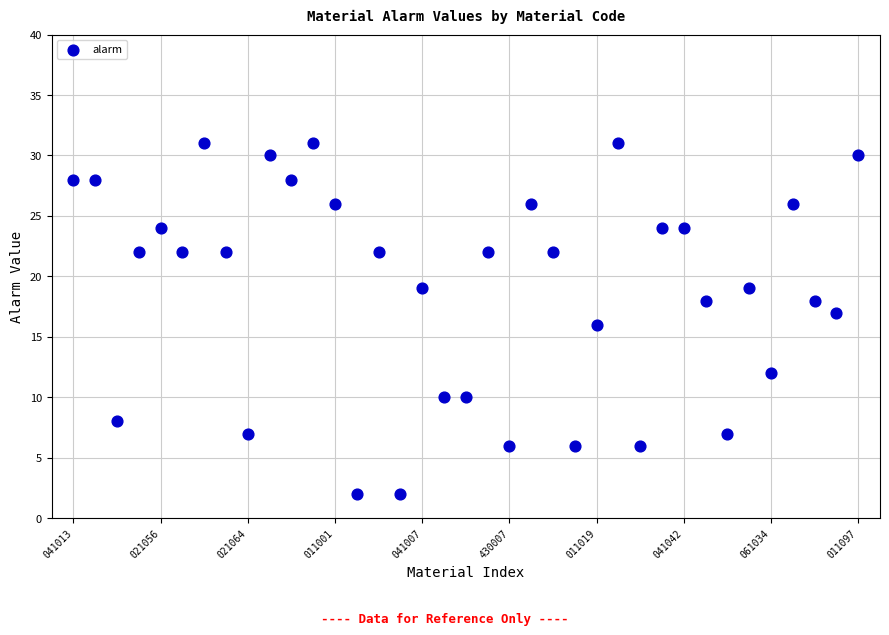

What is the range of Y values (max minus min)?

29